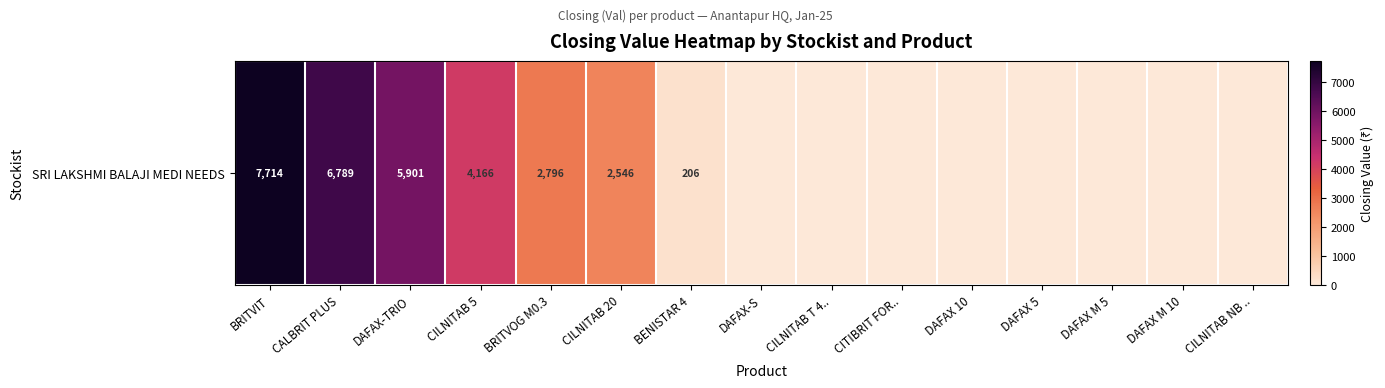

Reading left to right, extract all data points from this chart.

BRITVIT=7714.4	CALBRIT PLUS=6788.8	DAFAX-TRIO=5901.5	CILNITAB 5=4165.9	BRITVOG M0.3=2796.3	CILNITAB 20=2545.7	BENISTAR 4=205.7	DAFAX-S=0.0	CILNITAB T 4..=0.0	CITIBRIT FOR..=0.0	DAFAX 10=0.0	DAFAX 5=0.0	DAFAX M 5=0.0	DAFAX M 10=0.0	CILNITAB NB ..=0.0